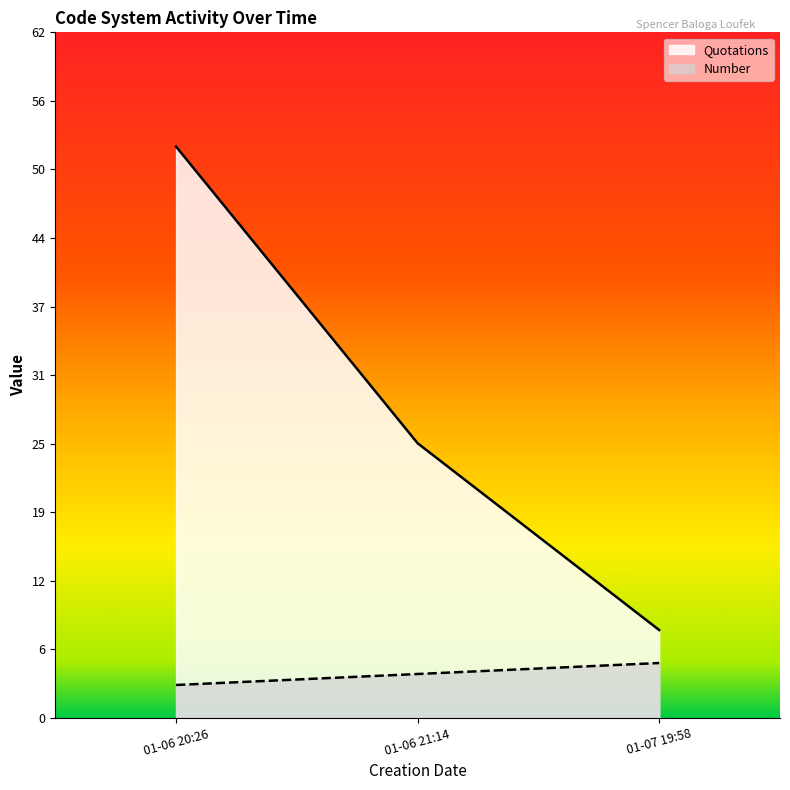

At which label does Quotations reach its minimum?

01-07 19:58